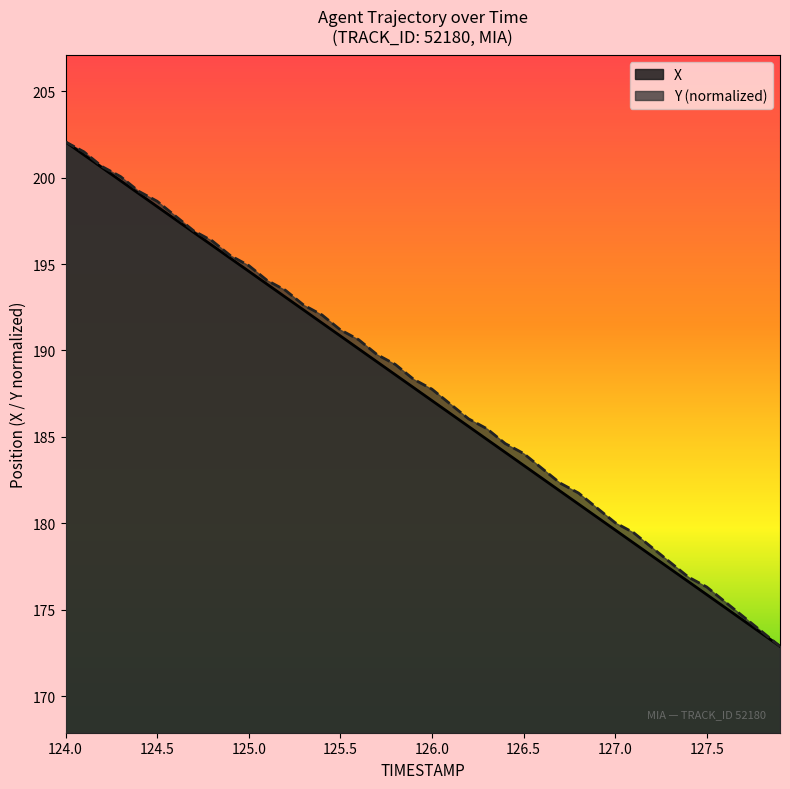

What is the total value across all series at 127.5?

352.2